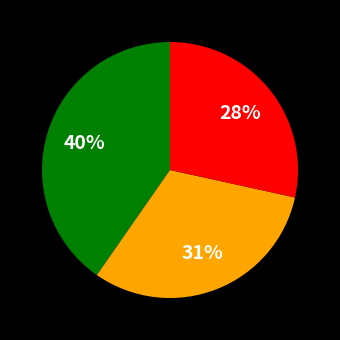

To the nearest percent, what is the average slice percentage?

33%